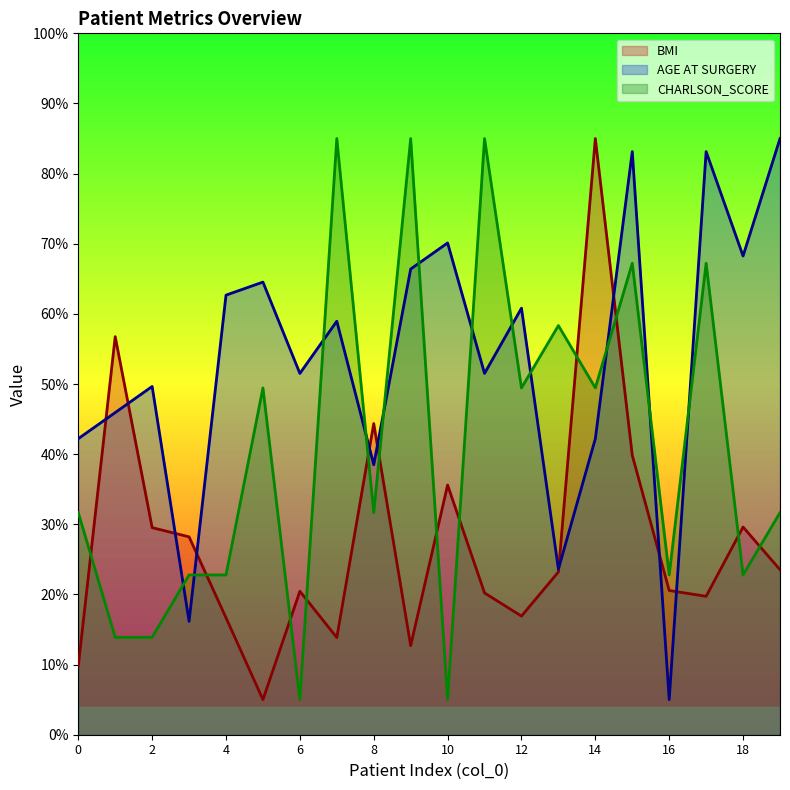

What is the average value of the CHARLSON_SCORE series?

41.0